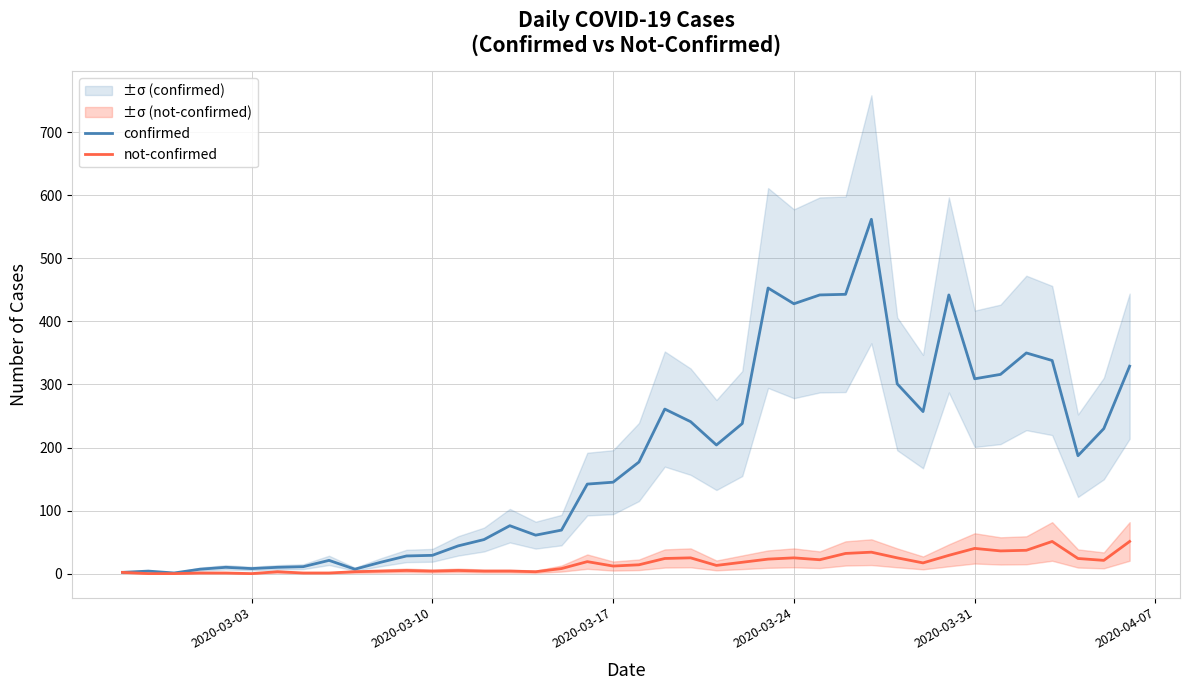

How many values in the confirmed series are below 177?

20